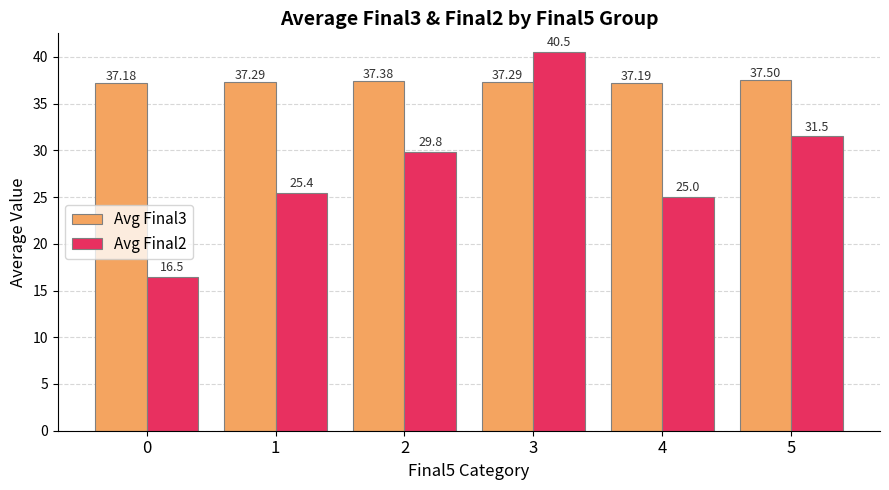

Rank the series by their average value, from lowest to highest.

Avg Final2, Avg Final3